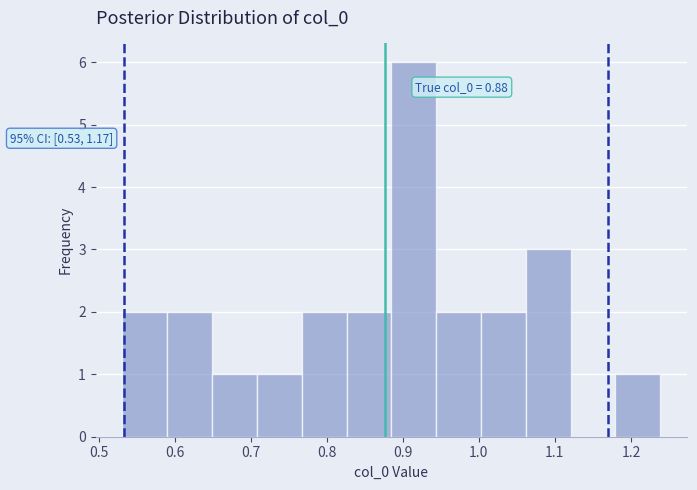

Over which range of the x-axis is the bar tallest?

0.88 to 0.94